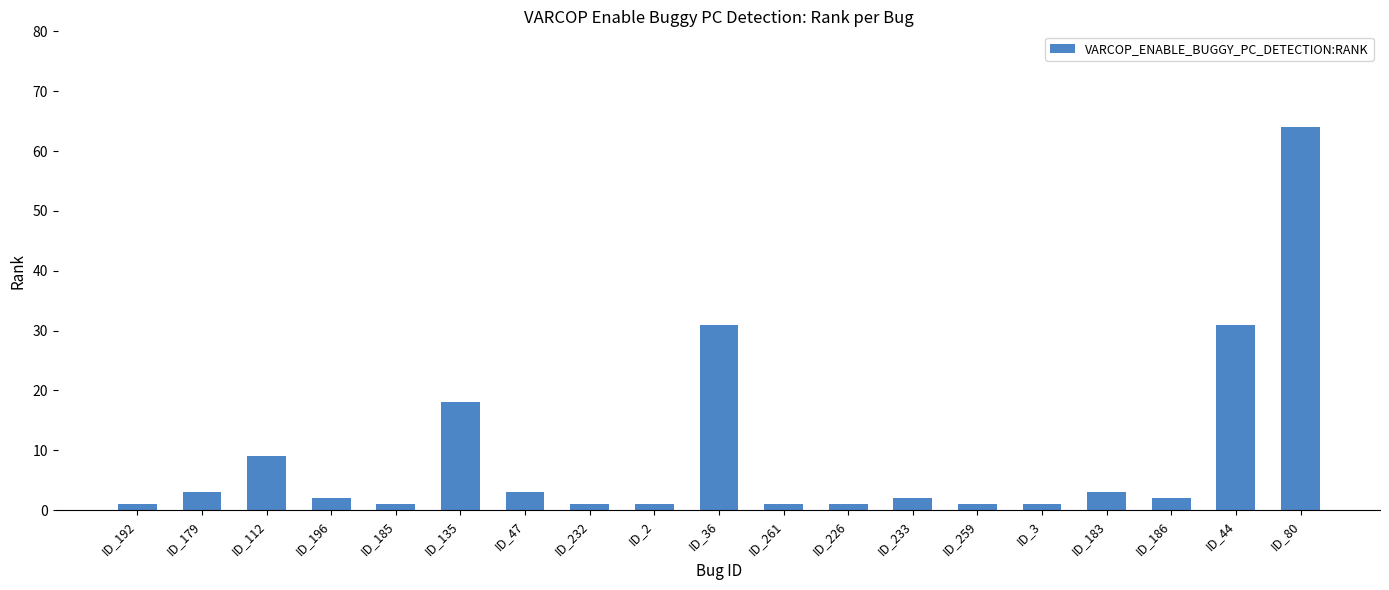

Count the number of categories in the chart.

19